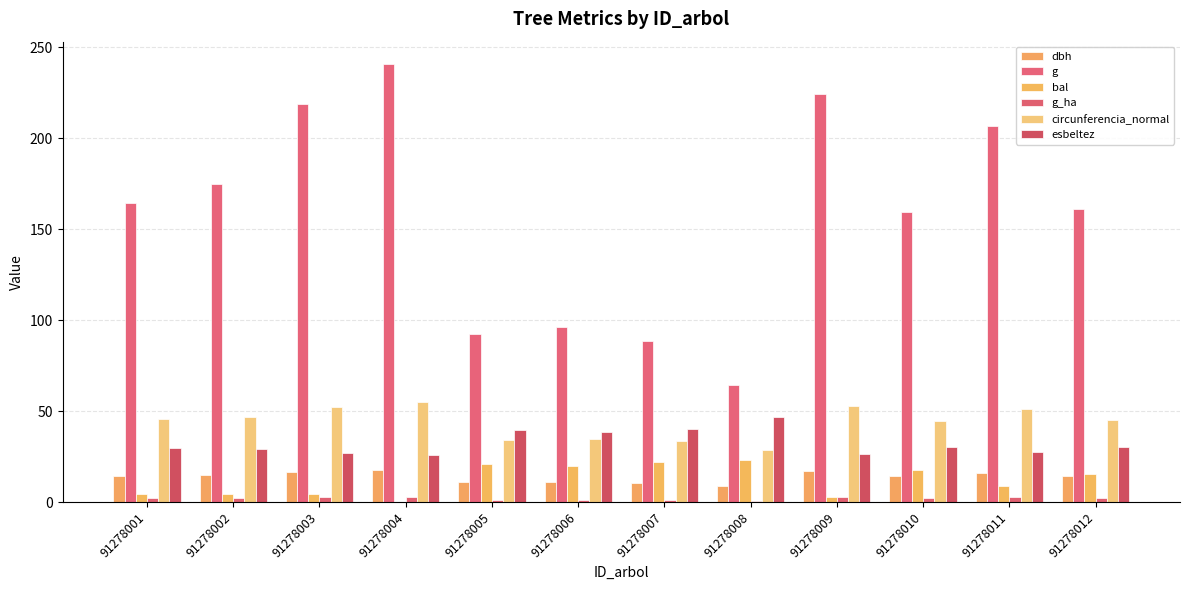

How many data points in bal are above 15?

6